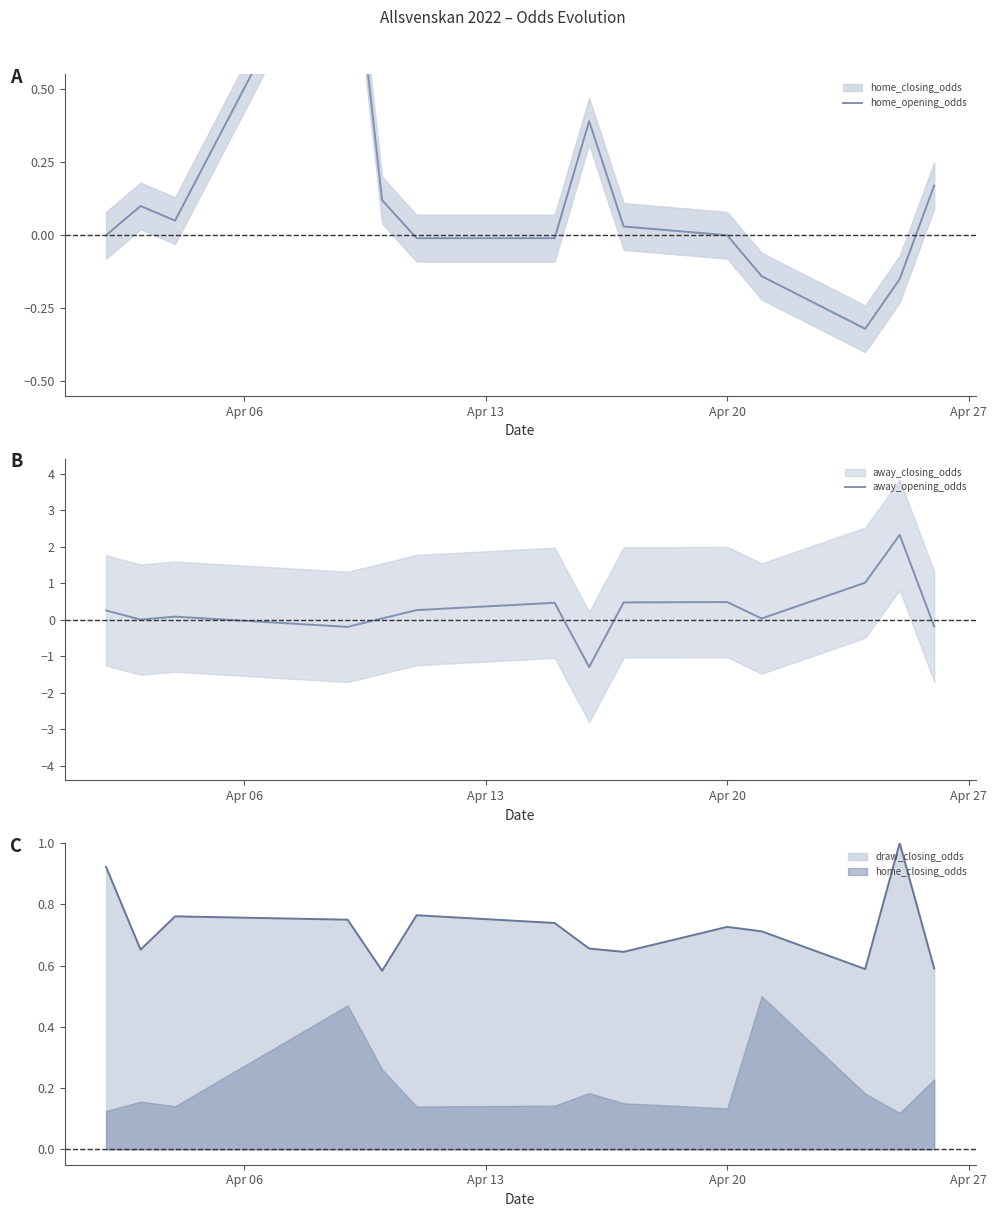

What is the maximum value for away_opening_odds?

2.3